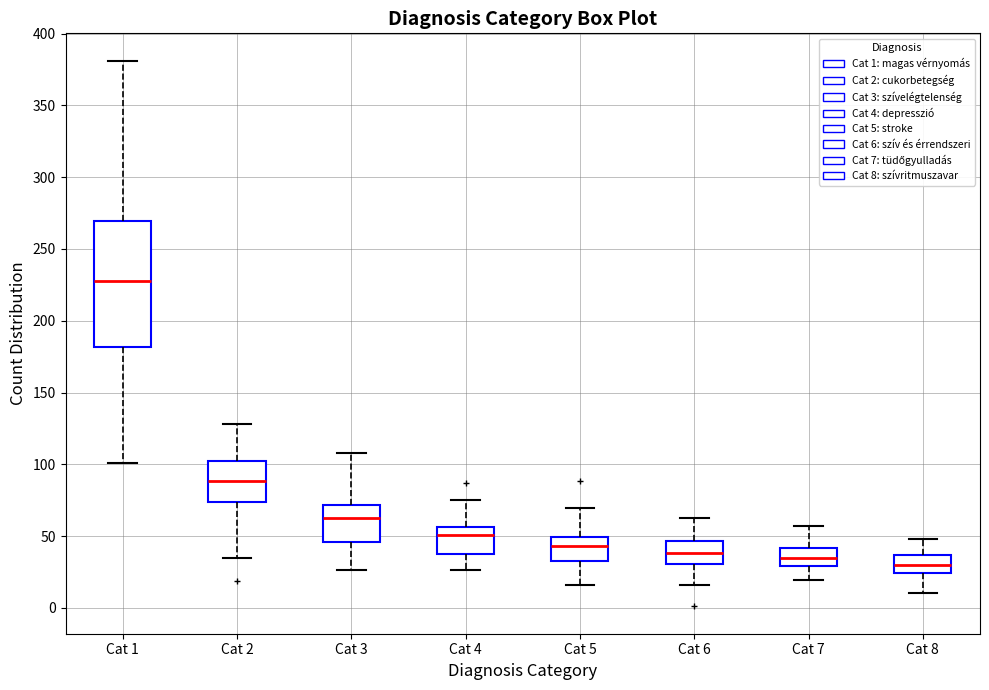

Reading left to right, read every box against the y-axis: the position of its median line, the range the box covers, and the ends of its whiskers. The values are not printed on the chart, so give them approximately, as read against the axis.

Cat 1: median 230, box 180 to 270, whiskers 100 to 380
Cat 2: median 90, box 75 to 100, whiskers 35 to 130
Cat 3: median 60, box 45 to 70, whiskers 25 to 110
Cat 4: median 50, box 35 to 55, whiskers 25 to 75
Cat 5: median 45, box 35 to 50, whiskers 15 to 70
Cat 6: median 40, box 30 to 45, whiskers 15 to 60
Cat 7: median 35, box 30 to 40, whiskers 20 to 55
Cat 8: median 30, box 25 to 35, whiskers 10 to 50